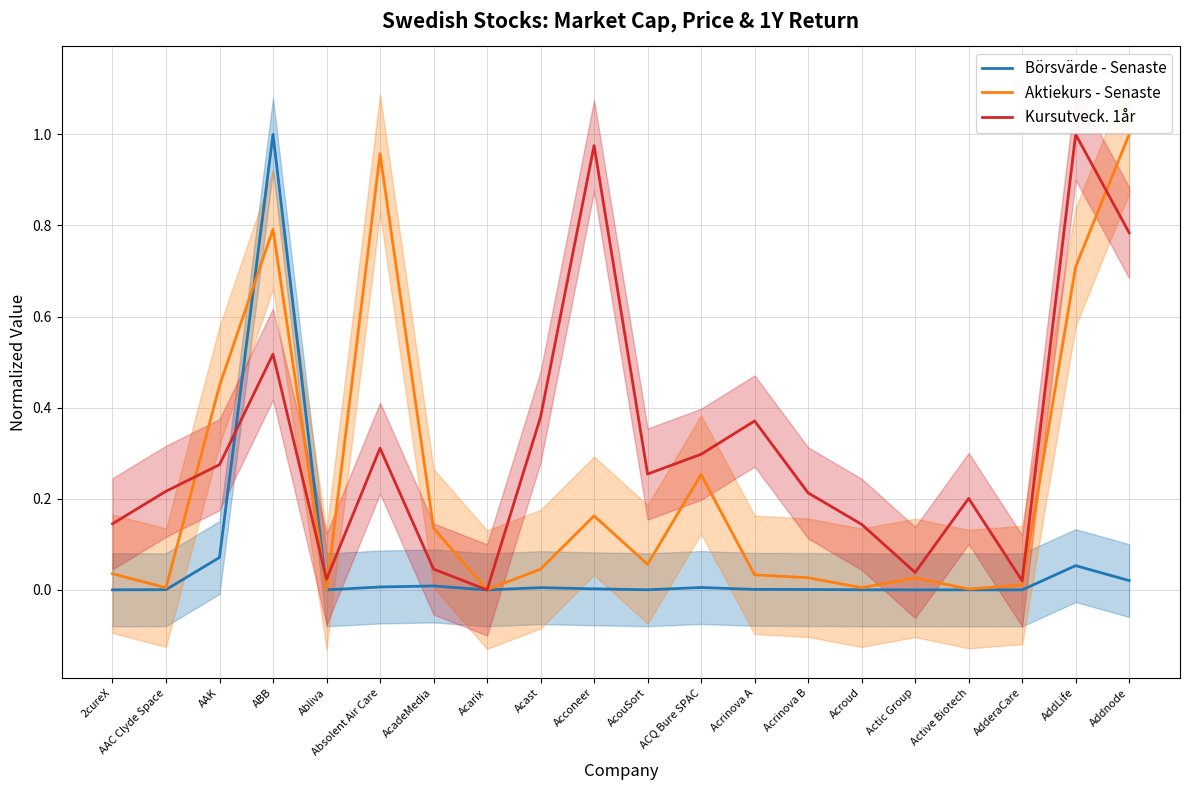

At which label is Aktiekurs - Senaste closest to 0?

Abliva